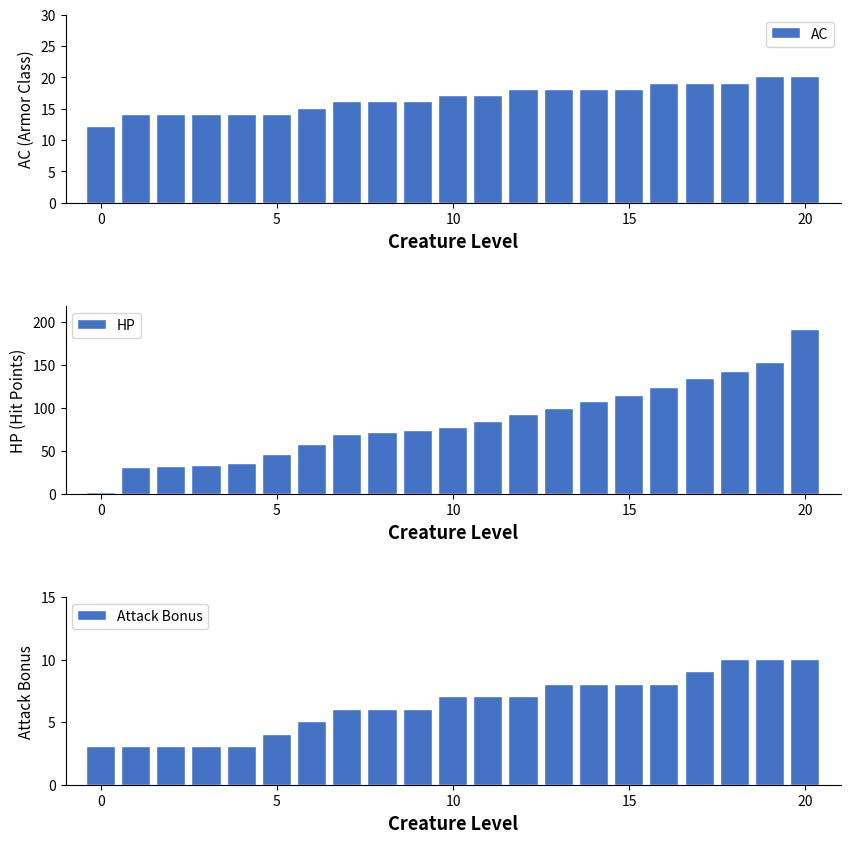

What is the greatest value displayed?

190